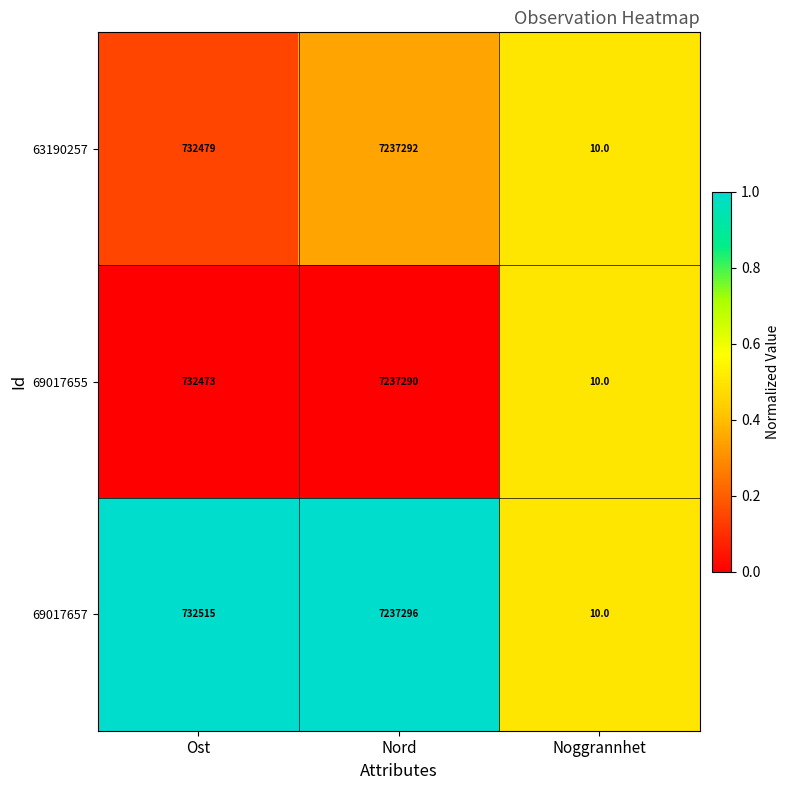

At which category is the sum across all series the highest?

Nord